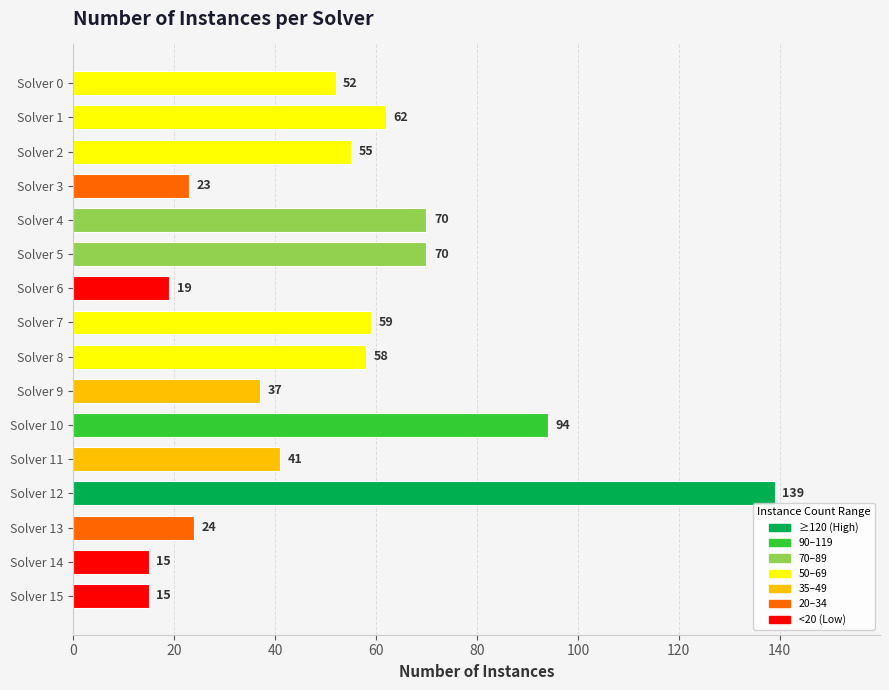

What is the approximate value at Solver 8, to the nearest 10?

60